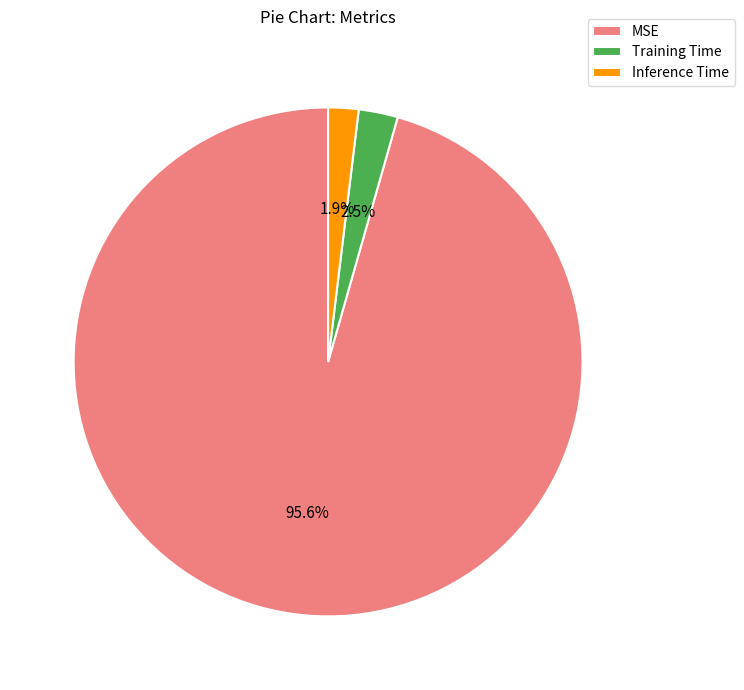

What percentage is NOT represented by MSE?

4.4%